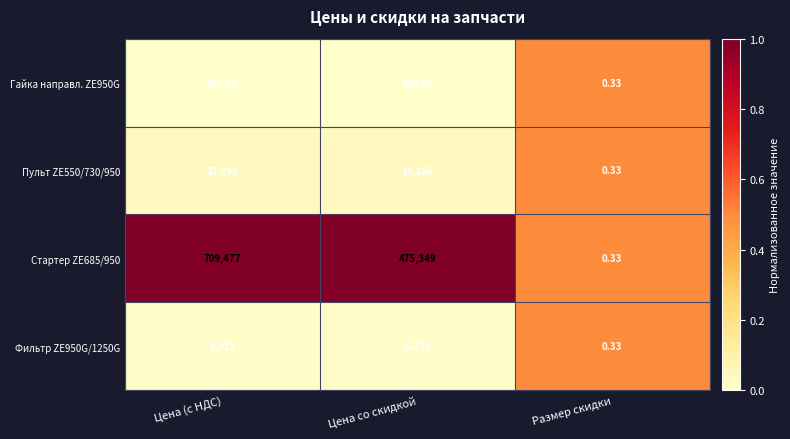

At how many categories does at least one series exceed 0?

3